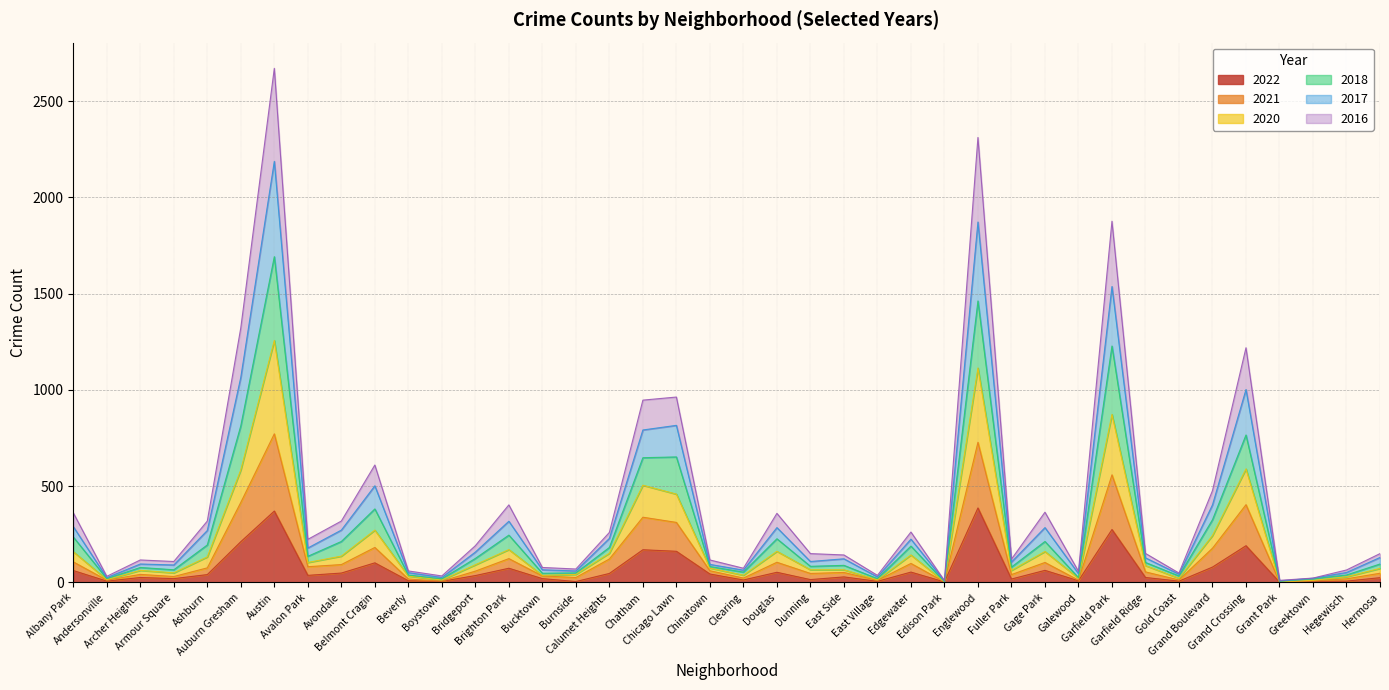

Between Armour Square and Brighton Park, which is larger?

Brighton Park